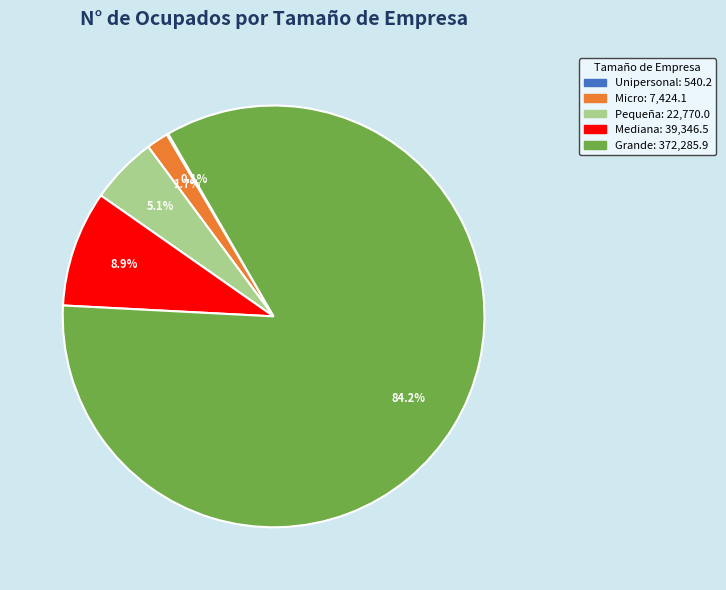

Between Micro and Grande, which is larger?

Grande